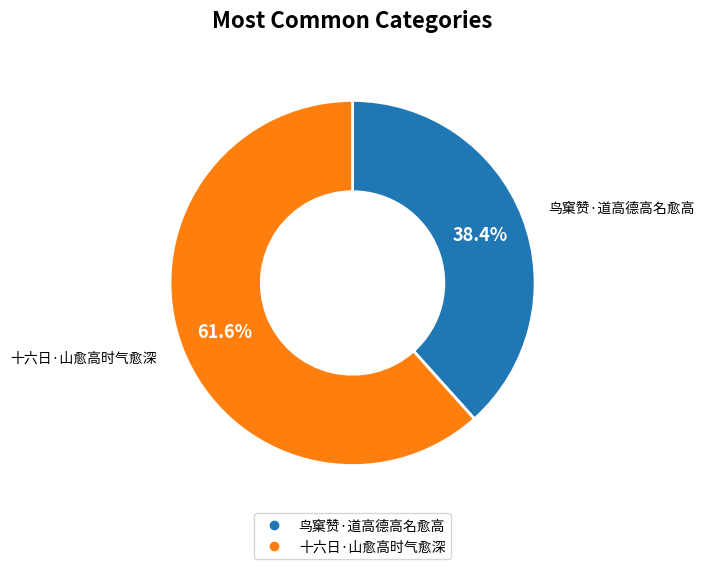

To the nearest percent, what is the difference between the largest and smallest slice percentages?

23%